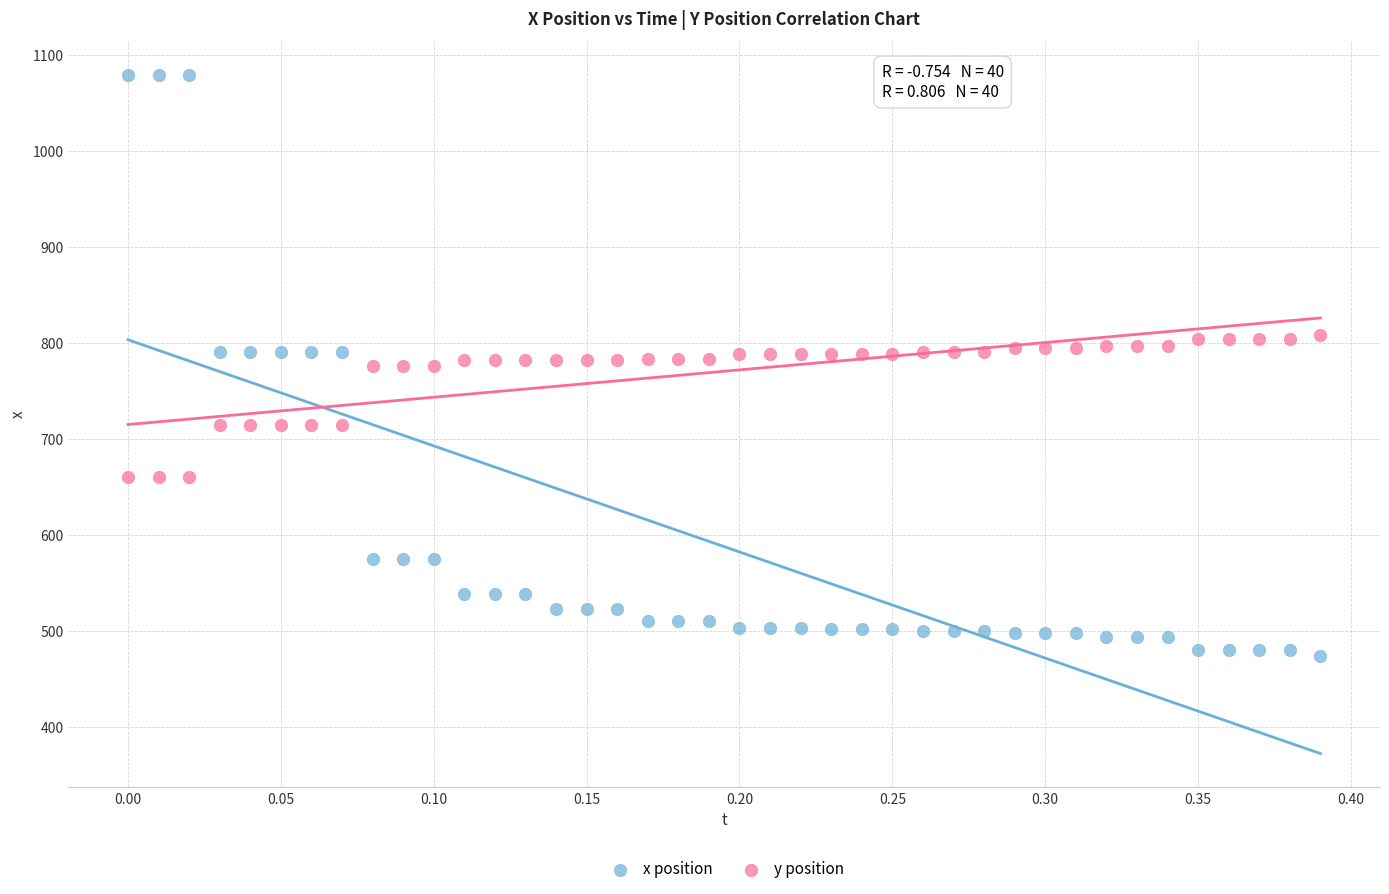

Across all data points, what is the range of Y values (max minus min)?

605.0